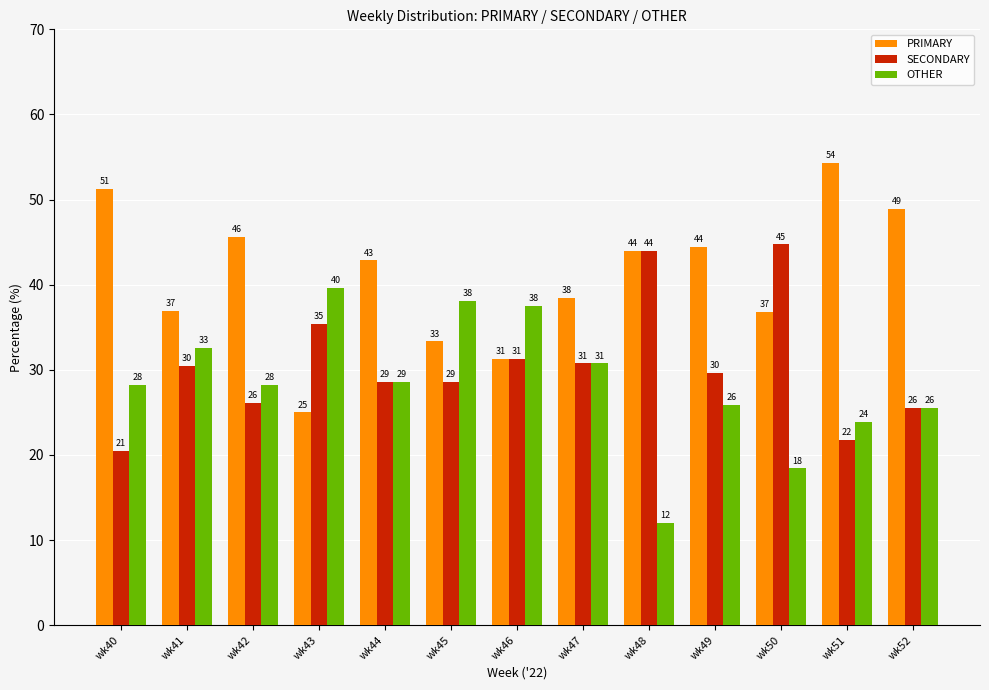

What are all the series names shown in the legend?

PRIMARY, SECONDARY, OTHER